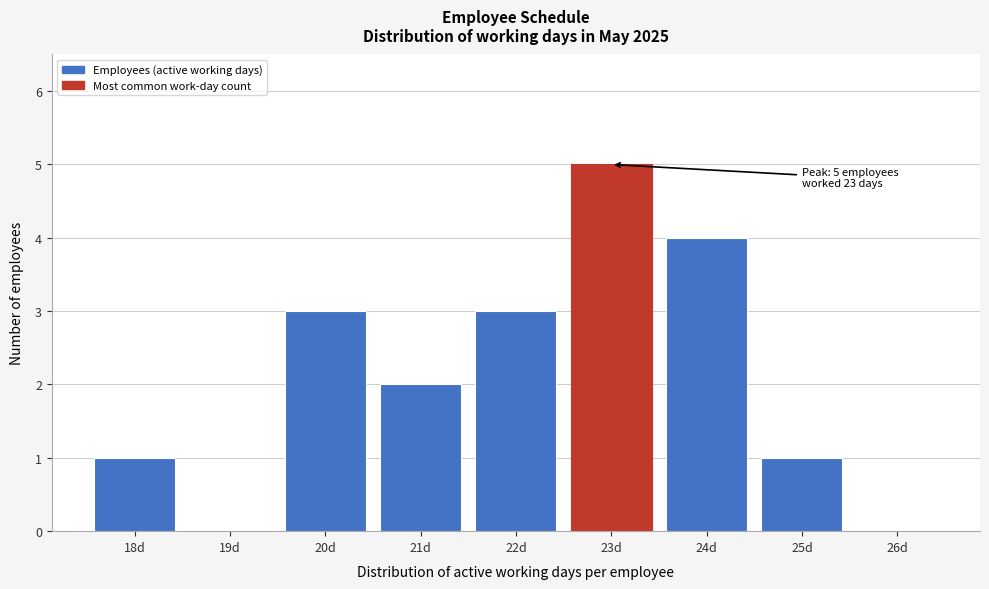

Reading left to right, extract all data points from this chart.

18d=1	19d=0	20d=3	21d=2	22d=3	23d=5	24d=4	25d=1	26d=0